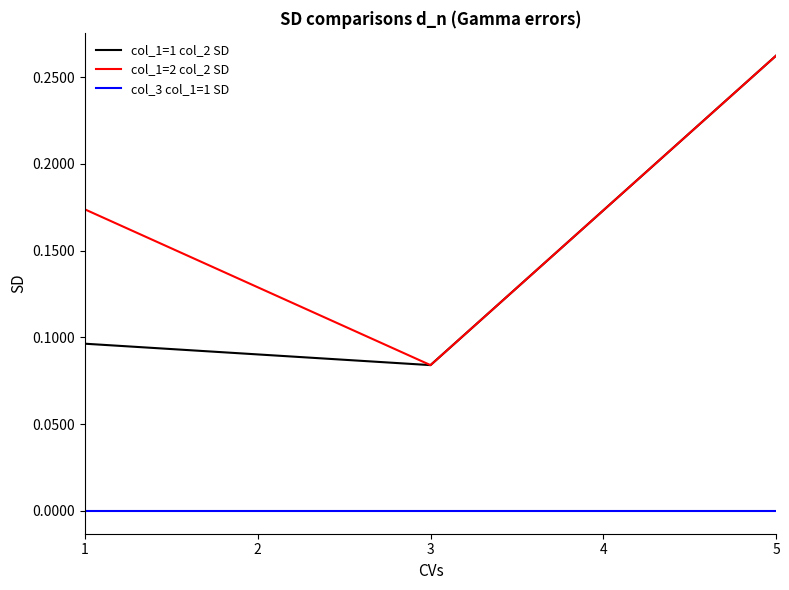

Which series has the largest total across all categories?

col_1=2 col_2 SD